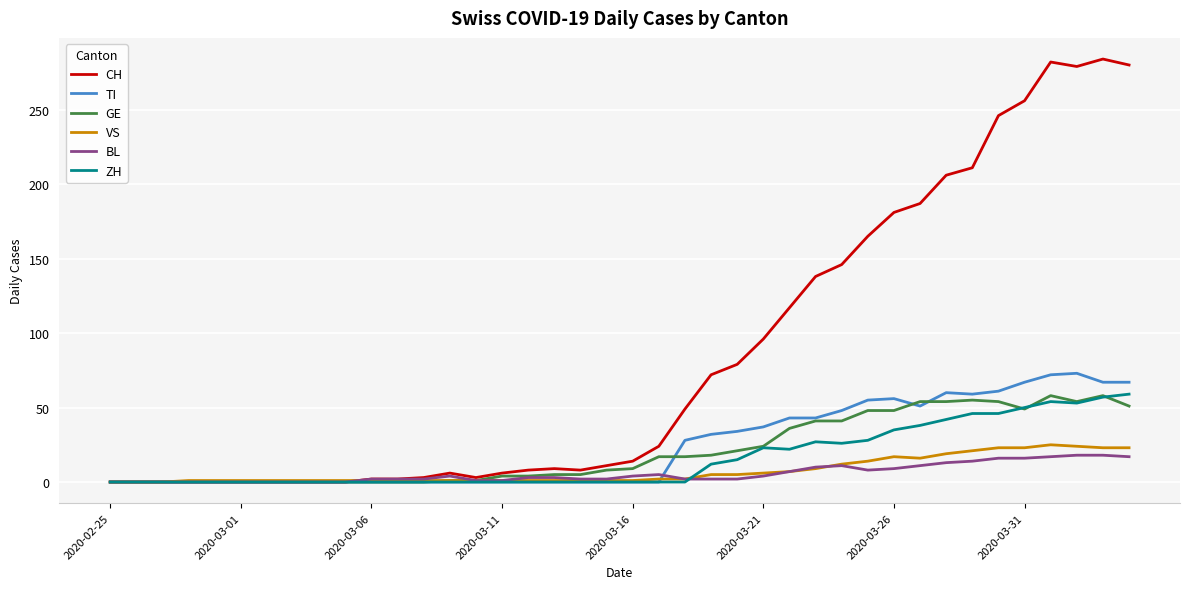

Which series has the largest range (max minus min)?

CH